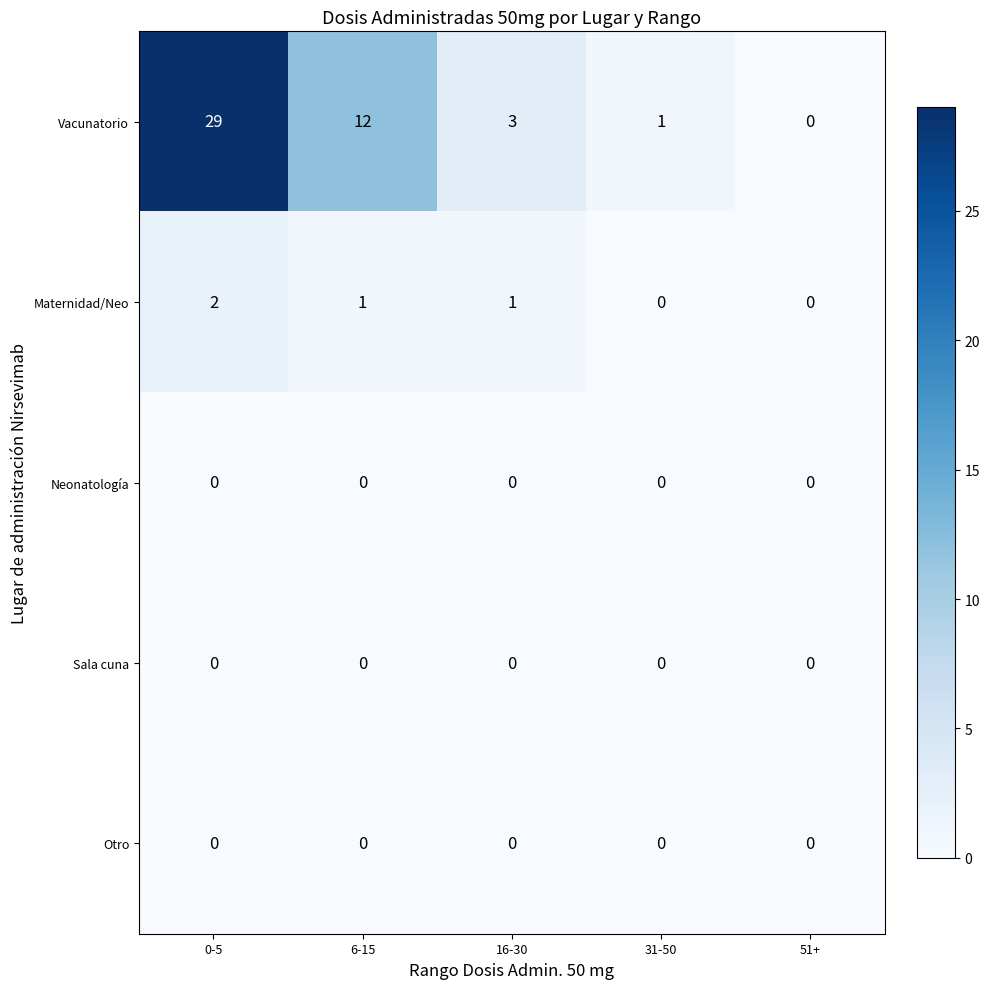

What is the difference between the maximum and minimum values in the Vacunatorio series?

29